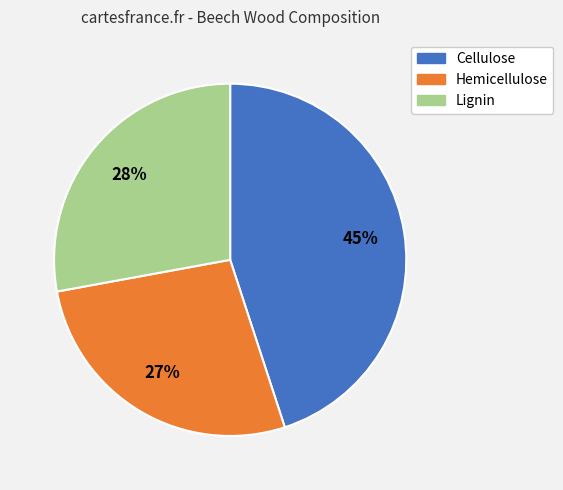

Does any single category account for the majority?

No